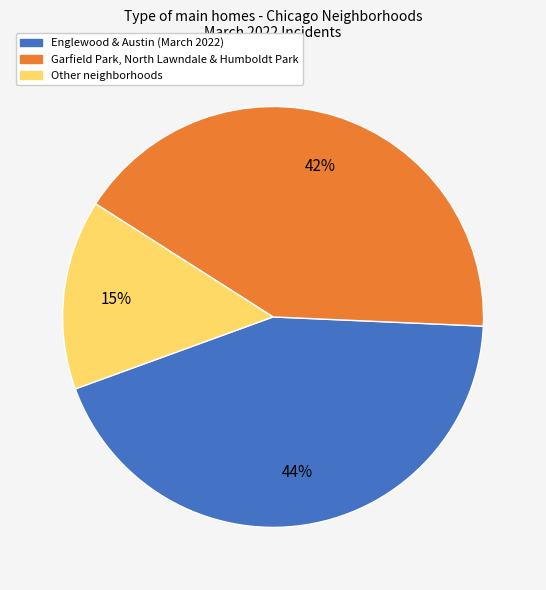

Does any single category account for the majority?

No